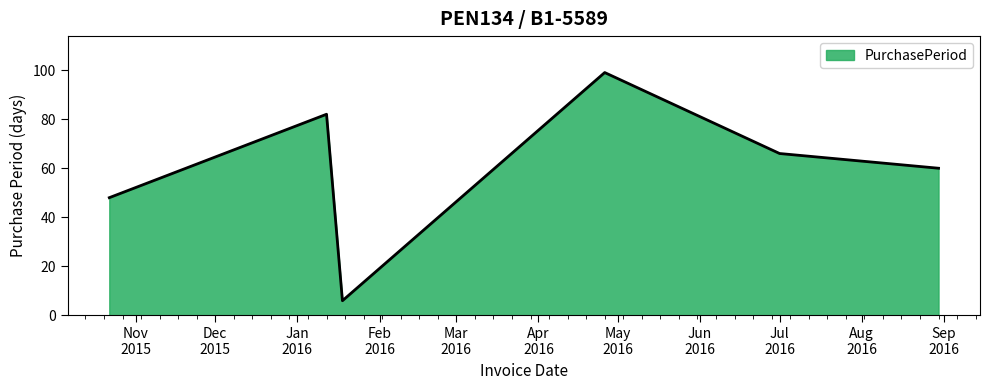

True or false: the data has more than 0 interior local peaks.

True